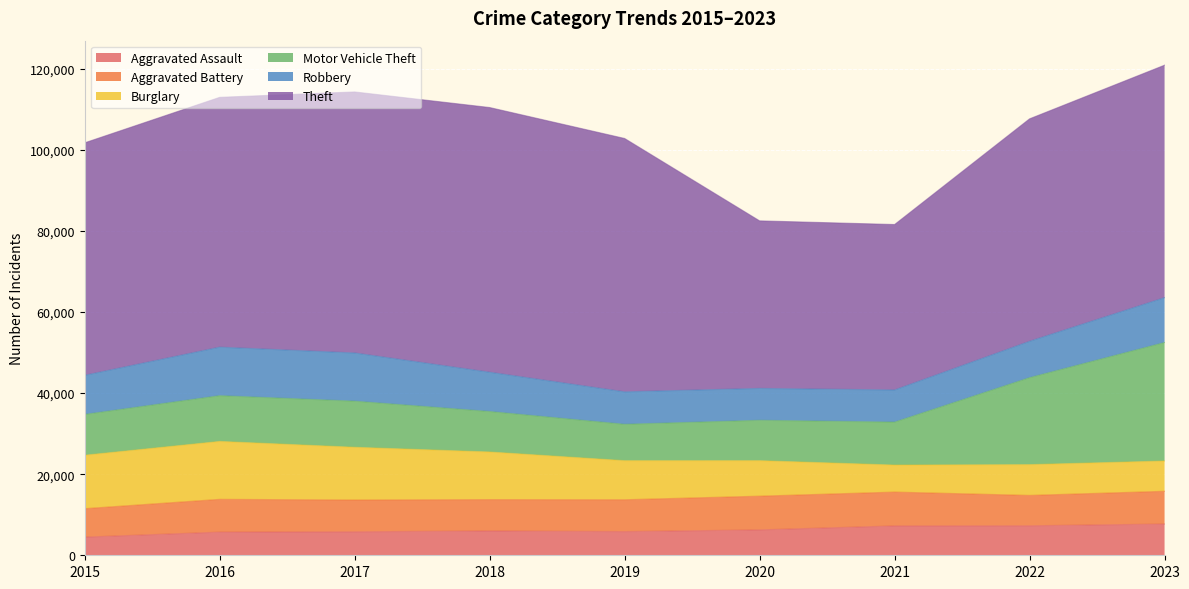

At which category is the sum across all series the highest?

2023